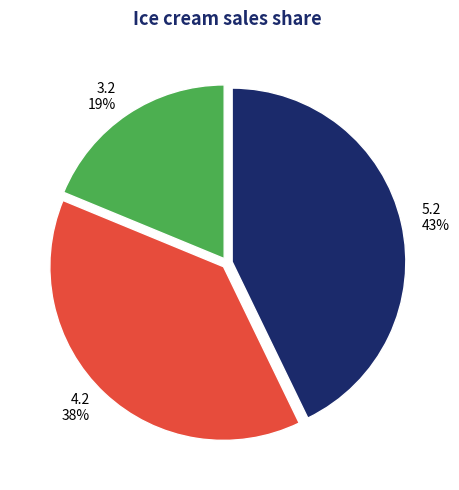

To the nearest percent, what is the difference between the largest and smallest slice percentages?

24%